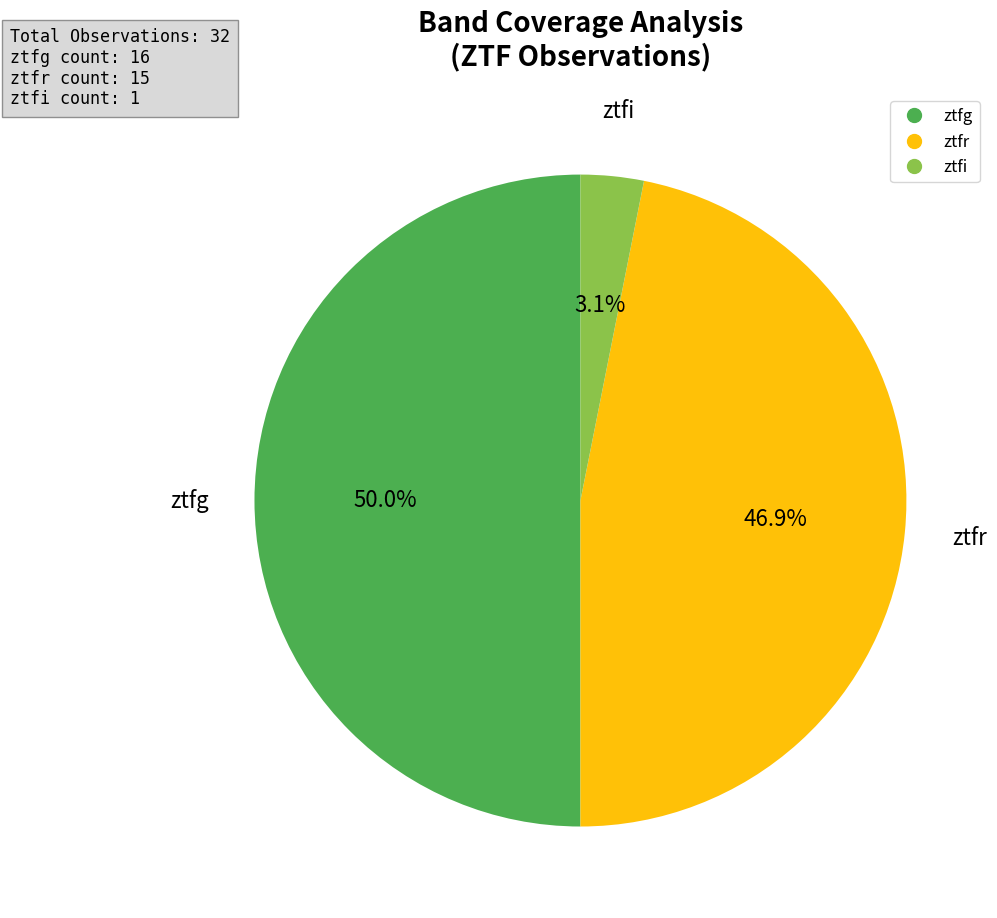

True or false: ztfr accounts for 58% of the total.

False